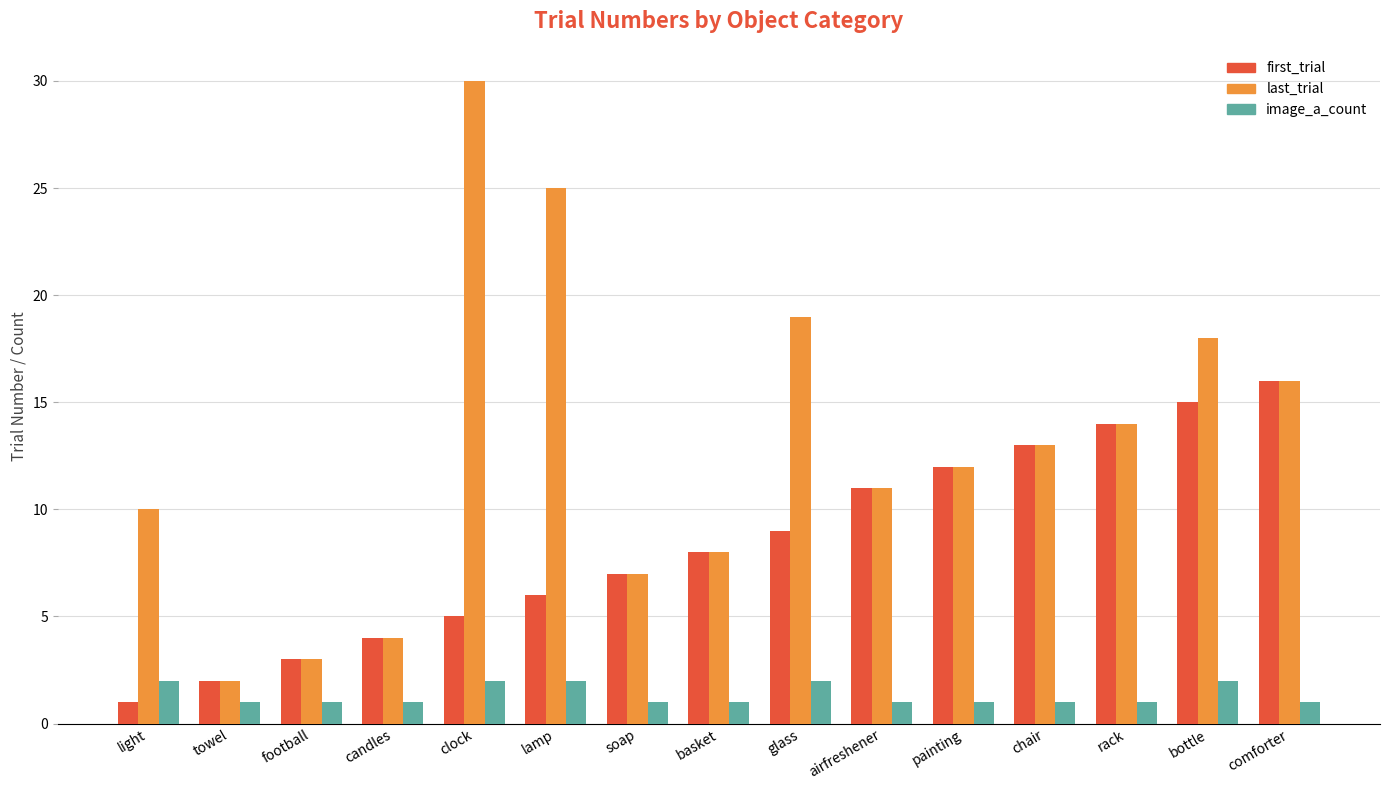

Which label corresponds to the largest value in the chart?

clock